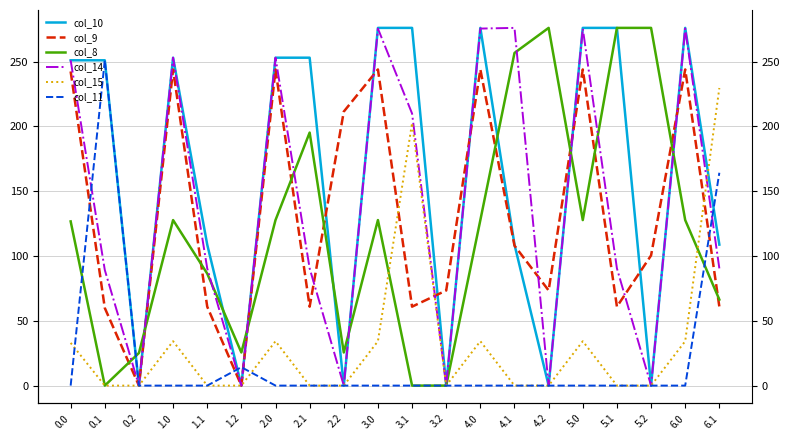

True or false: col_15 and col_10 cross at least once.

True